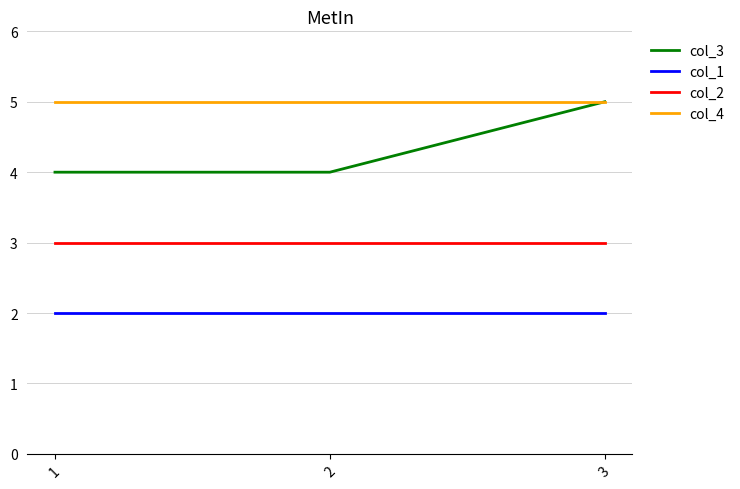

At 2, list the series in order from largest to smallest.

col_4, col_3, col_2, col_1